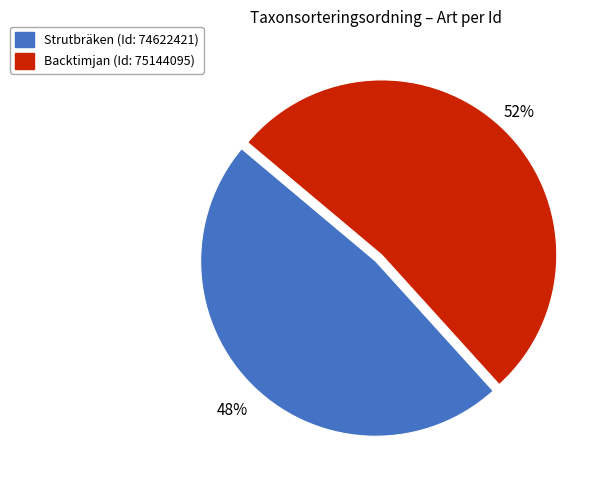

To the nearest percent, what is the difference between the largest and smallest slice percentages?

4%